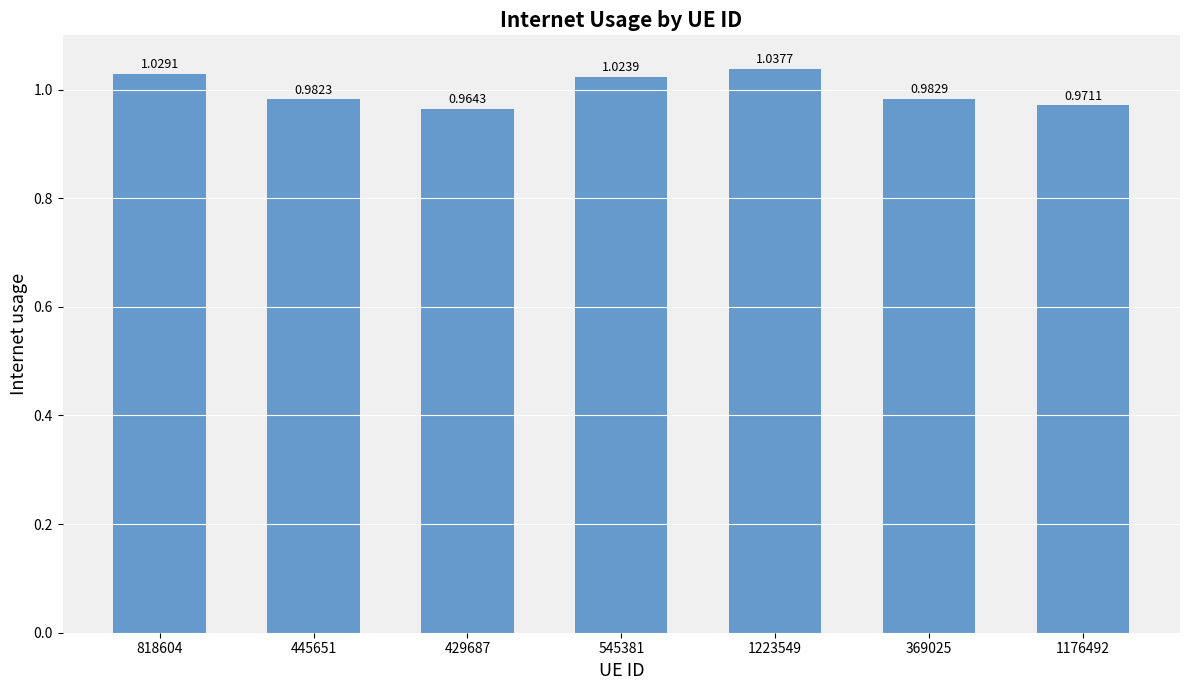

At which category does the chart reach its minimum across all series?

429687